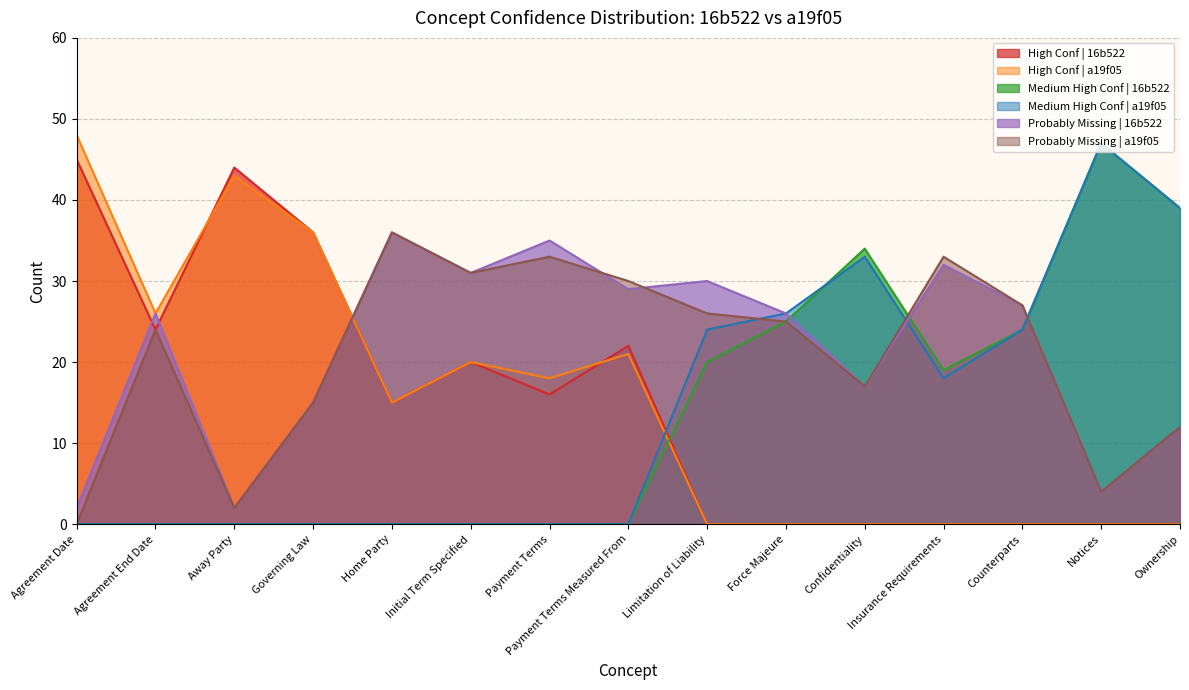

What is the difference between the maximum and minimum values in the Medium High Conf | a19f05 series?

47